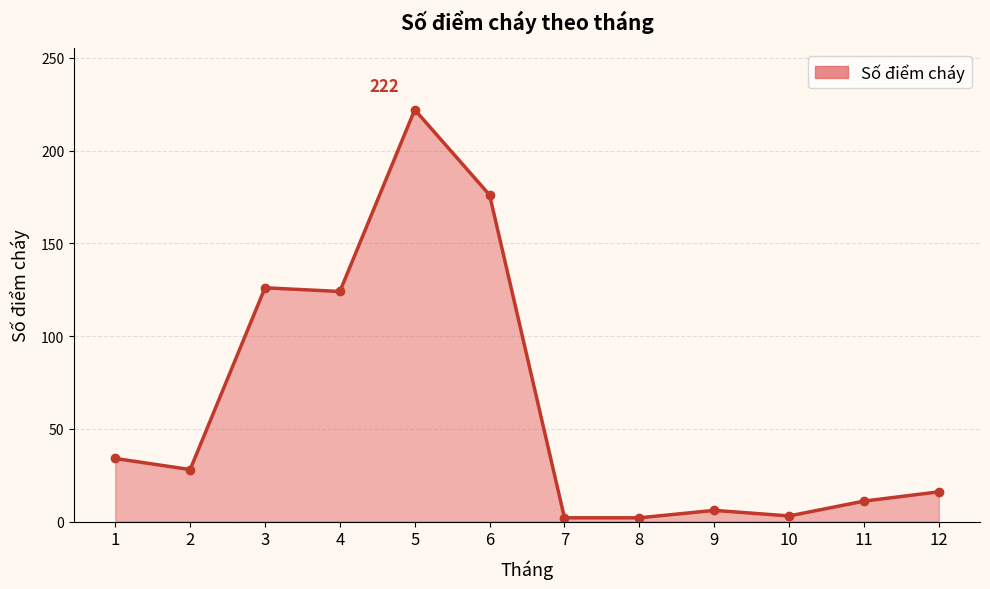

What is the sum of all values?

750